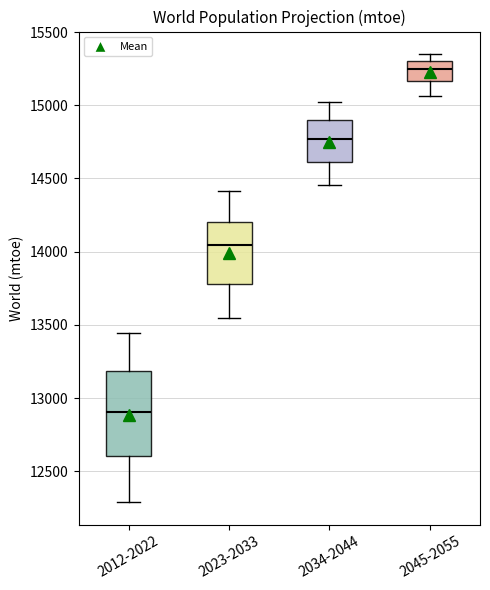

Comparing the boxes themselves (not the whiskers), which one is the tallest?

2012-2022